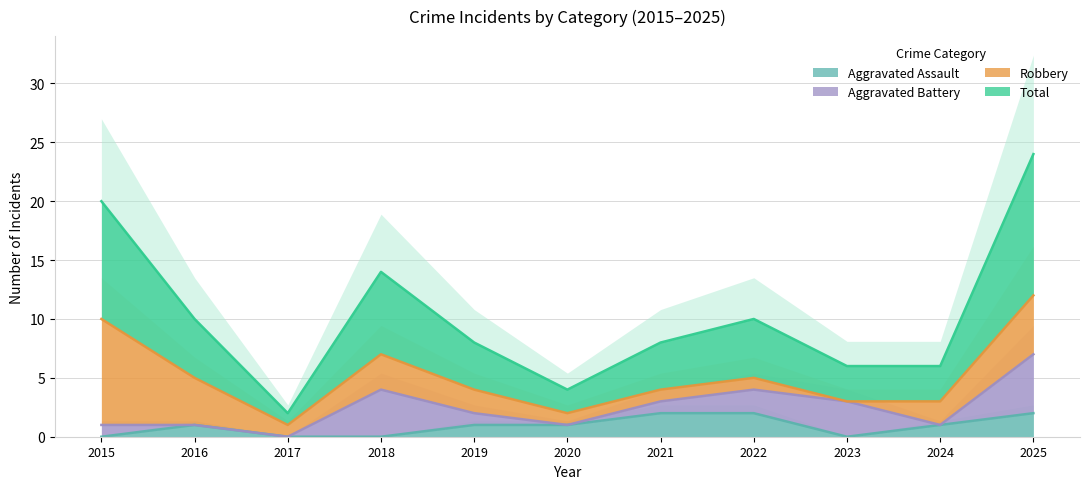

Rank the categories by Aggravated Assault value from highest to lowest.

2021, 2022, 2025, 2016, 2019, 2020, 2024, 2015, 2017, 2018, 2023